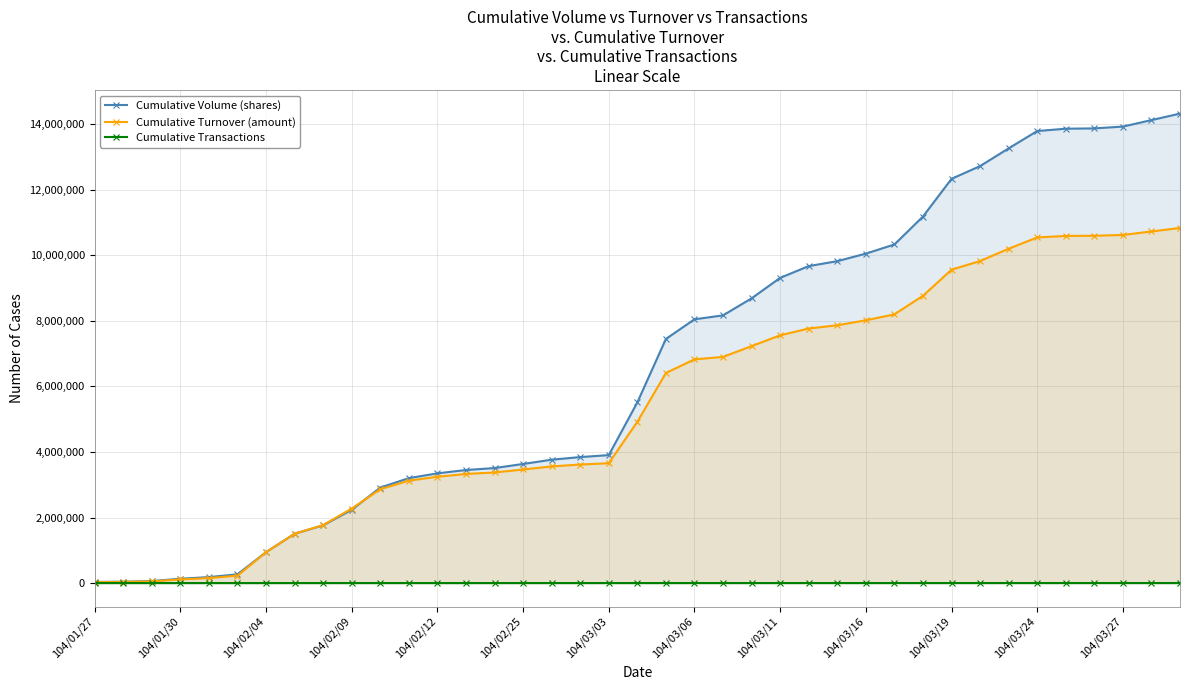

Rank the series by their average value, from lowest to highest.

Cumulative Transactions, Cumulative Turnover (amount), Cumulative Volume (shares)